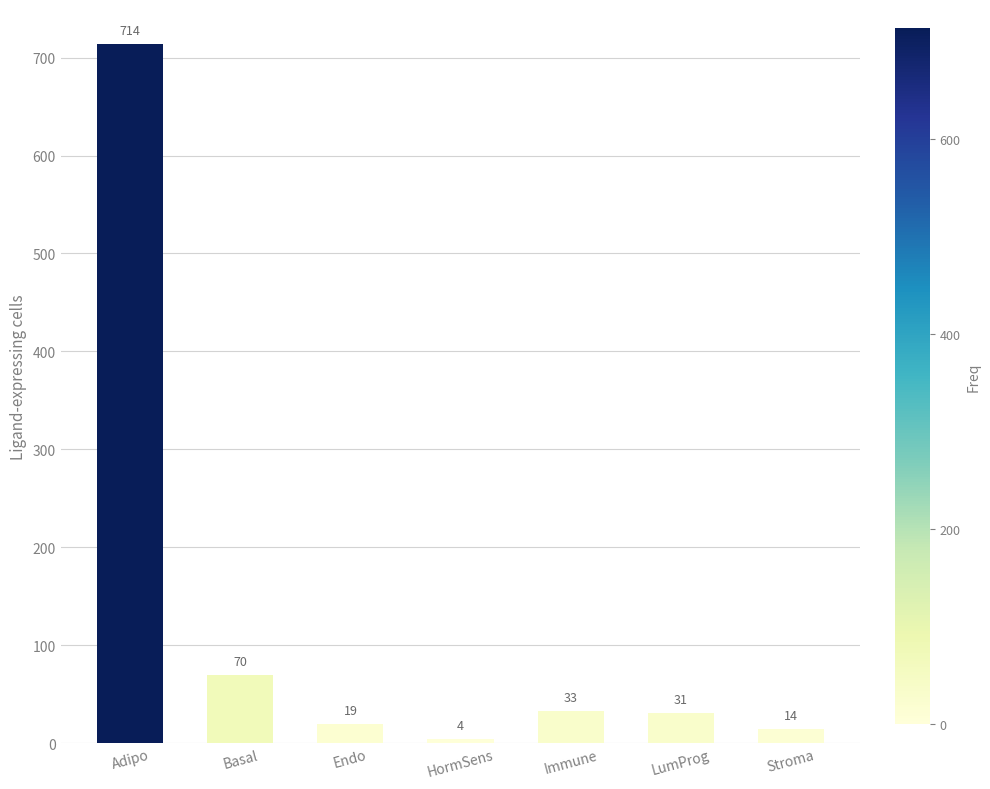

How many bars are there in total?

7